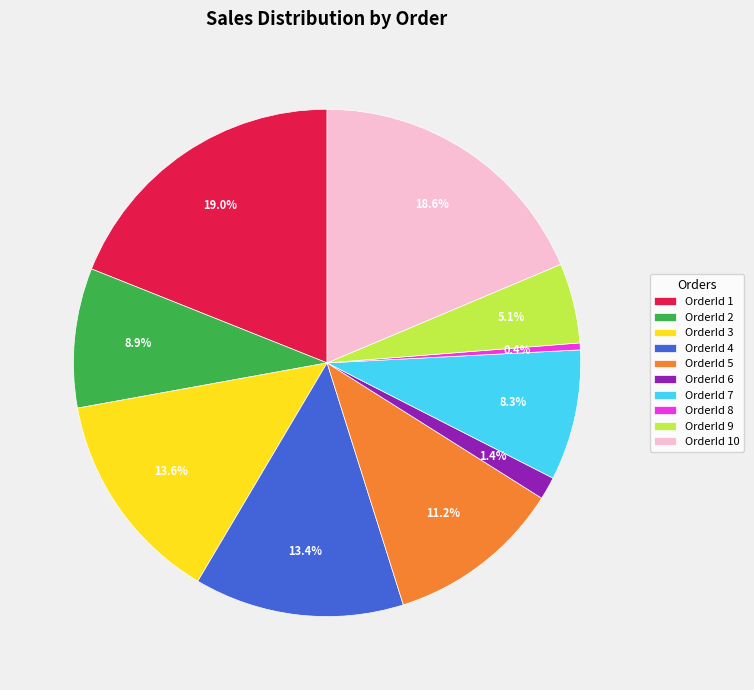

What is the smallest slice in the pie chart?

OrderId 8